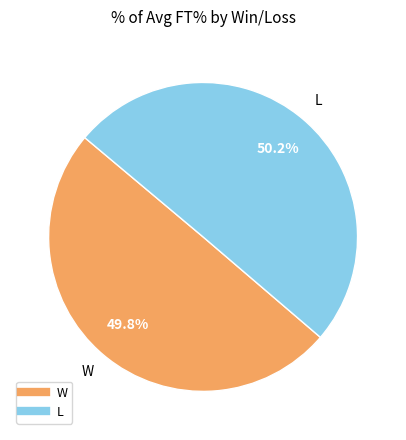

What is the ratio of the value at L to the value at W?

1.0